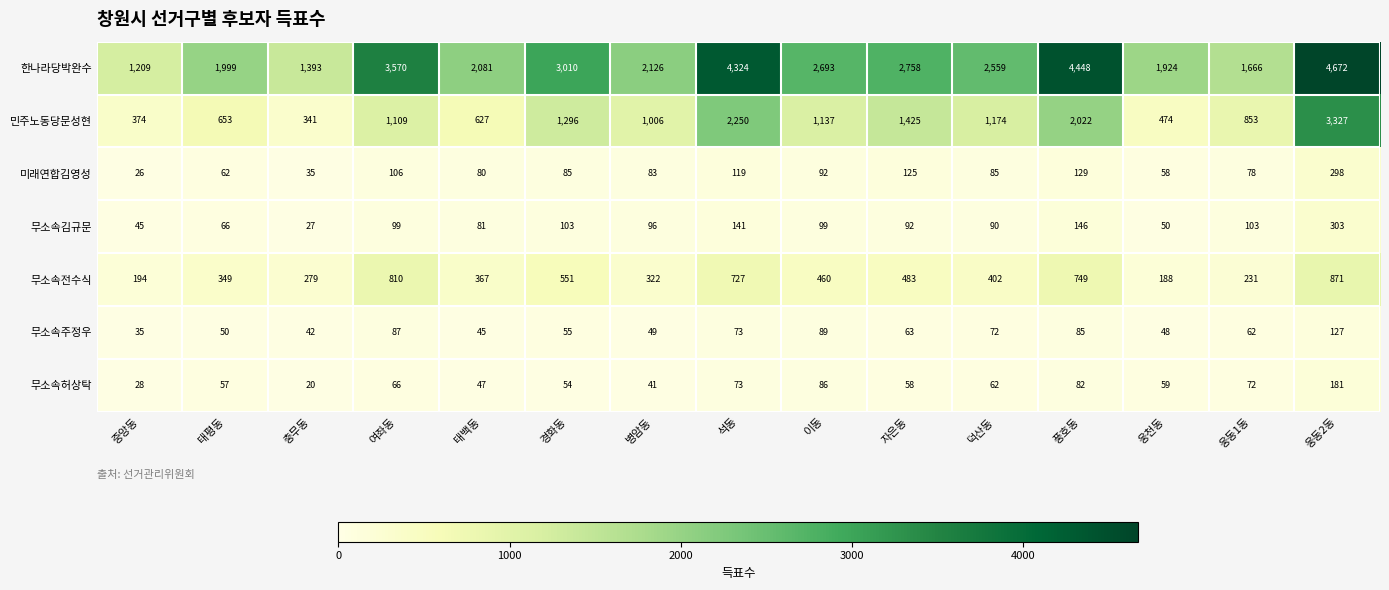

Rank the series at 웅동2동 from highest to lowest value.

한나라당박완수, 민주노동당문성현, 무소속전수식, 무소속김규문, 미래연합김영성, 무소속허상탁, 무소속주정우